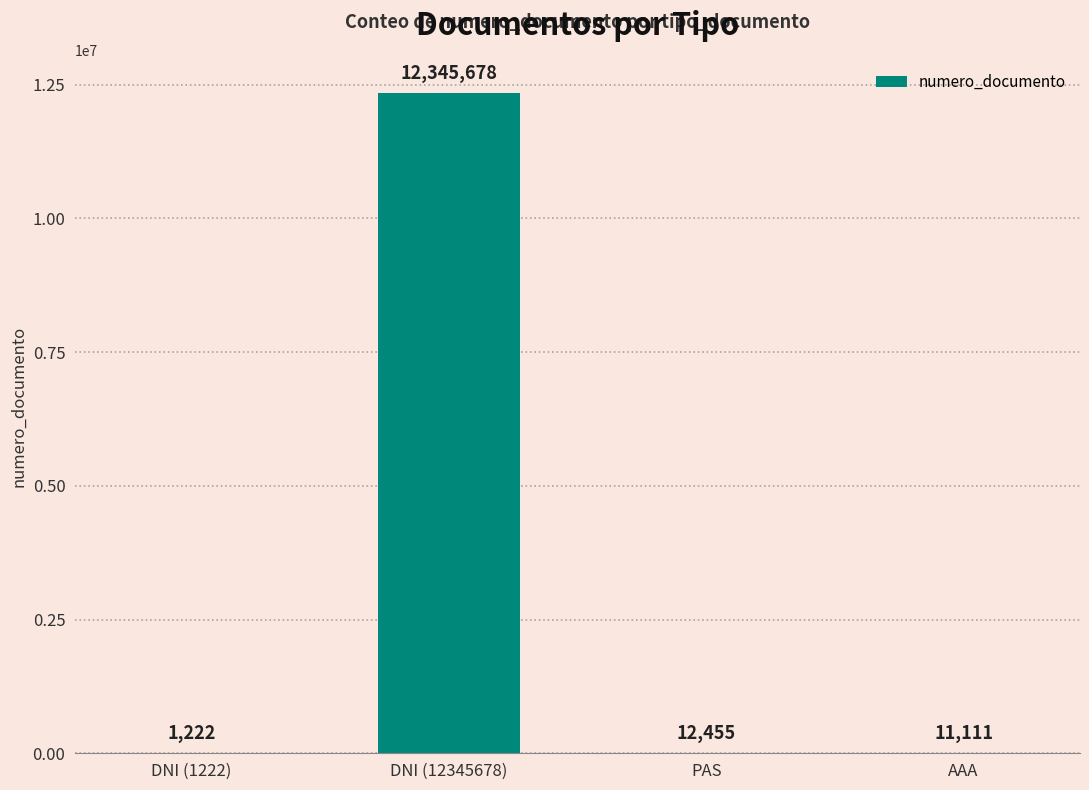

The chart shows a value of 1222 at DNI (1222). True or false?

True